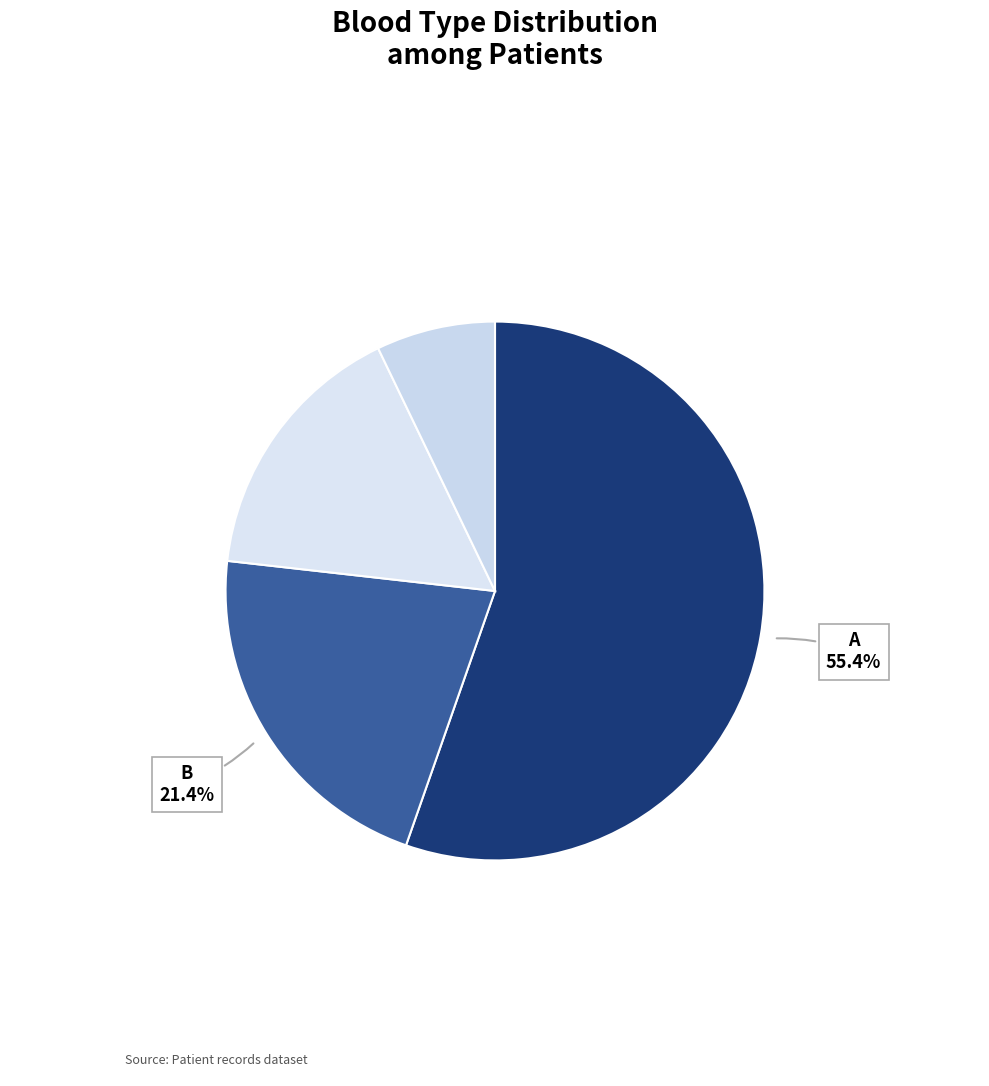

To the nearest percent, what is the difference between the largest and smallest slice percentages?

48%